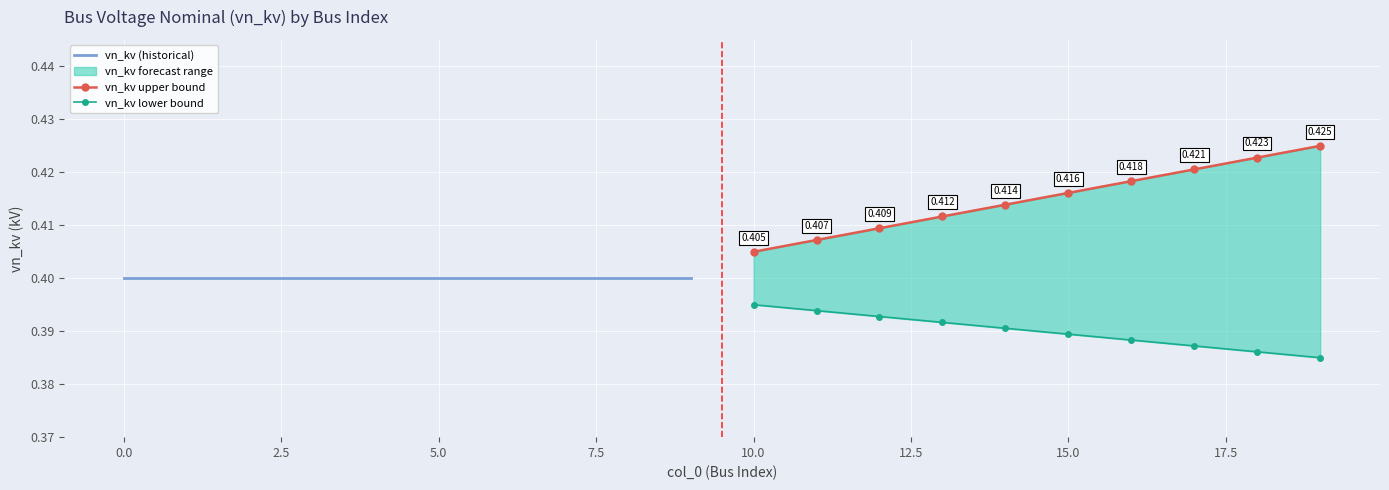

Which series has the largest range (max minus min)?

vn_kv upper bound